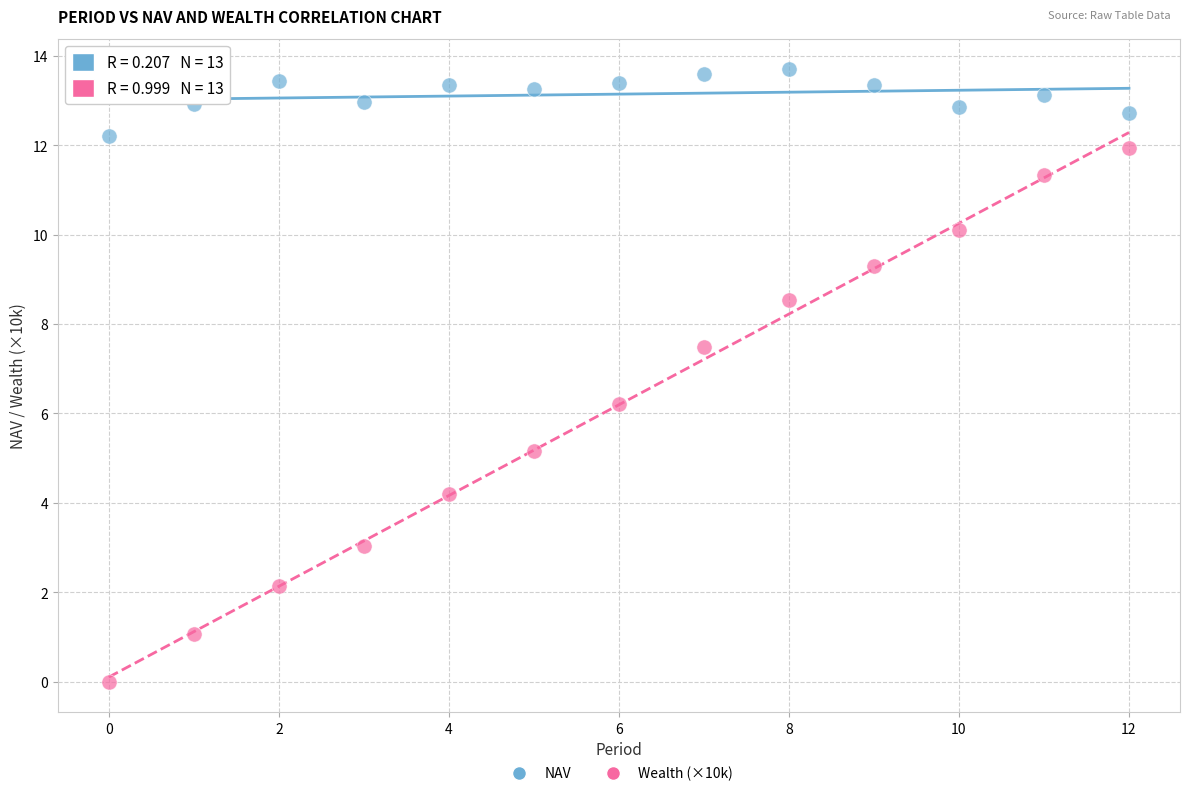

Which series has the widest spread of Y values?

Wealth (×10k)